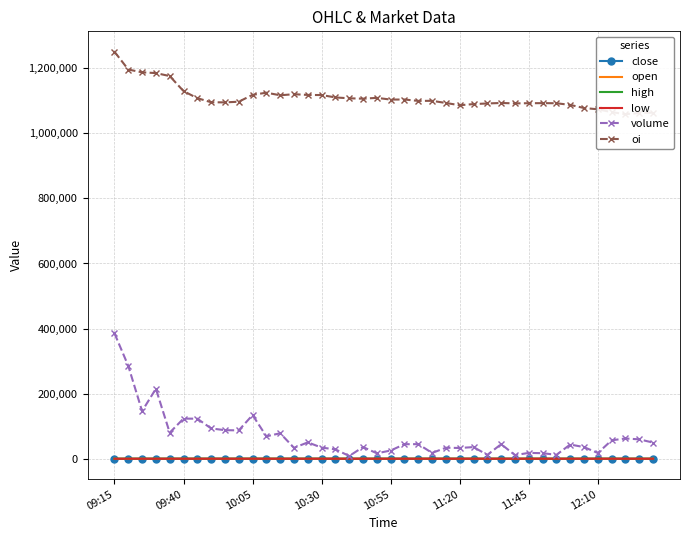

What is the value of the open point at the 35th from the left?

285.8